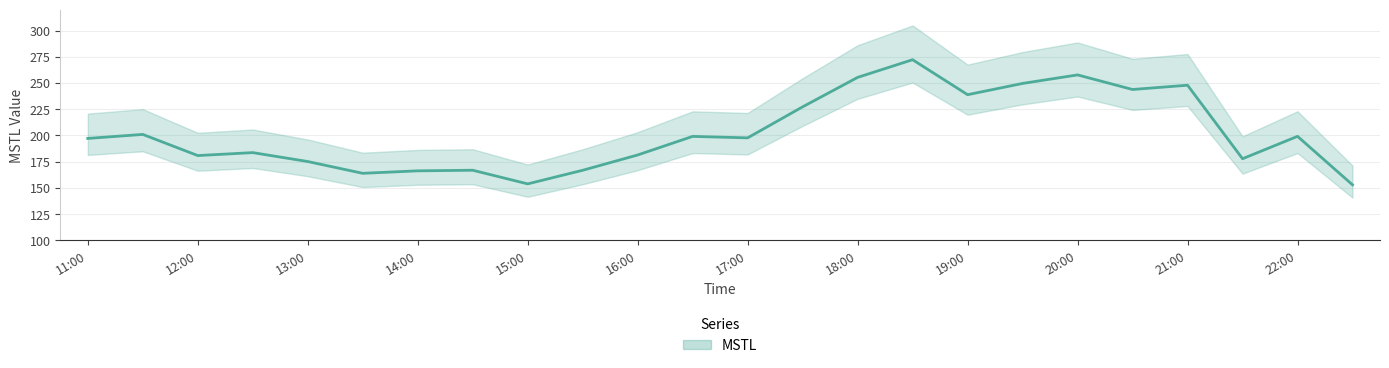

How many data points are above 197?

13